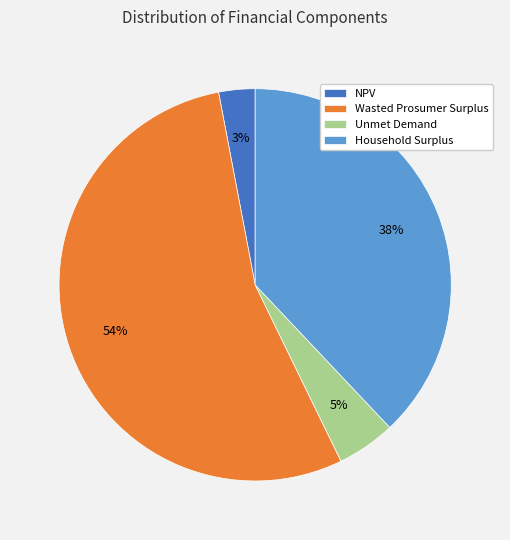

To the nearest percent, what portion does Unmet Demand represent?

5%